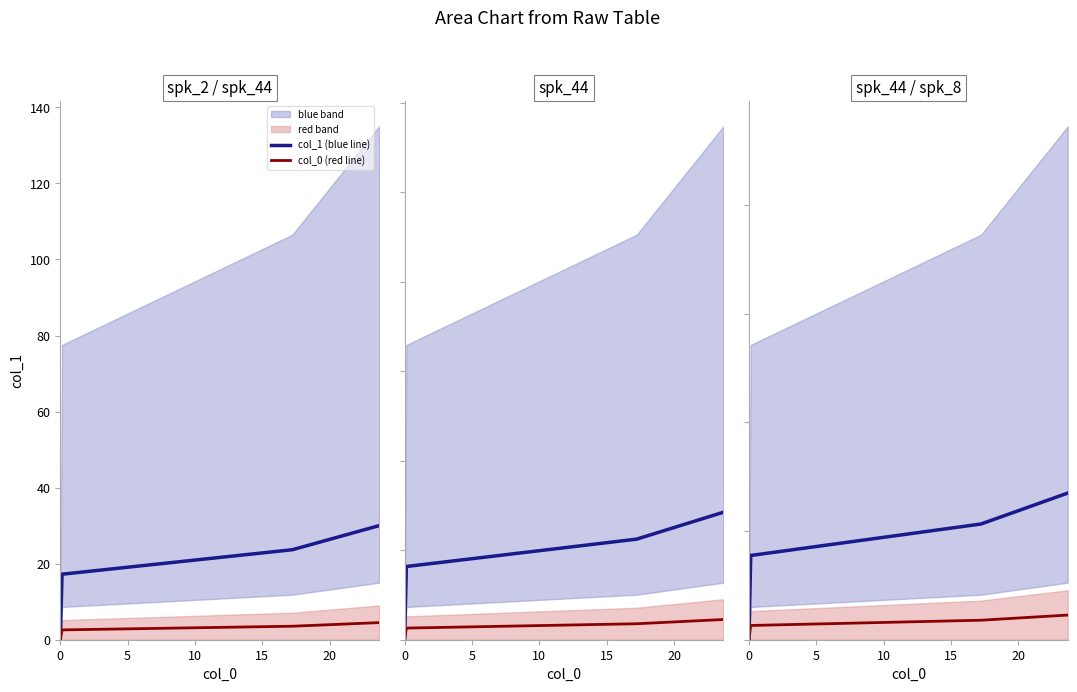

At how many categories does at least one series exceed 14?

3